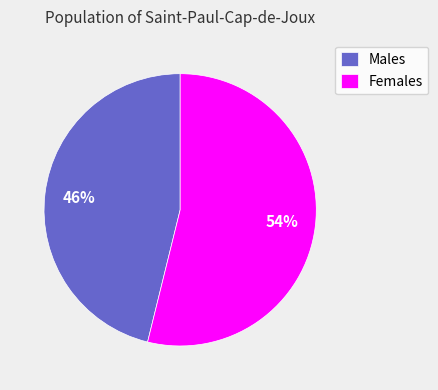

Which has a higher value, Females or Males?

Females